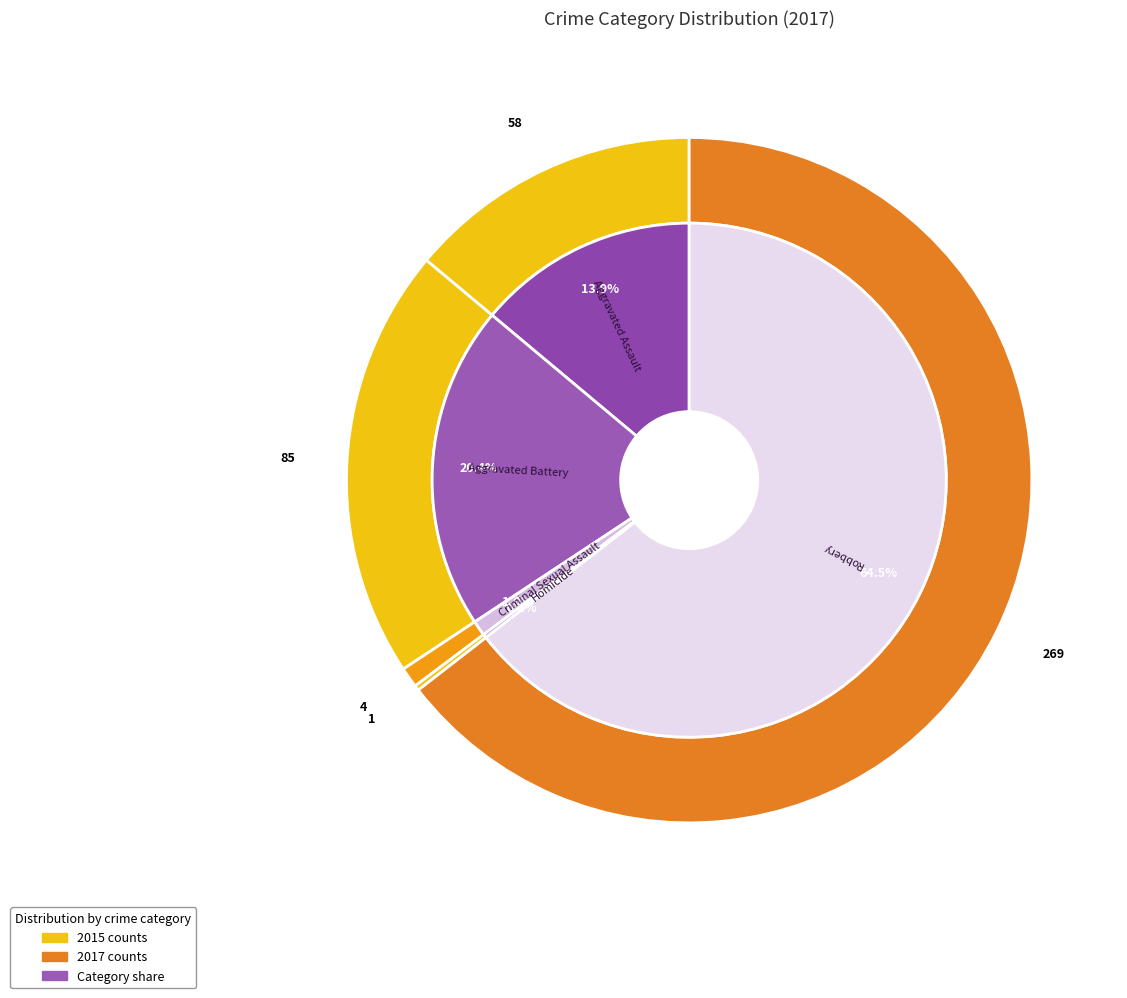

Between Criminal Sexual Assault and Homicide, which is larger?

Criminal Sexual Assault